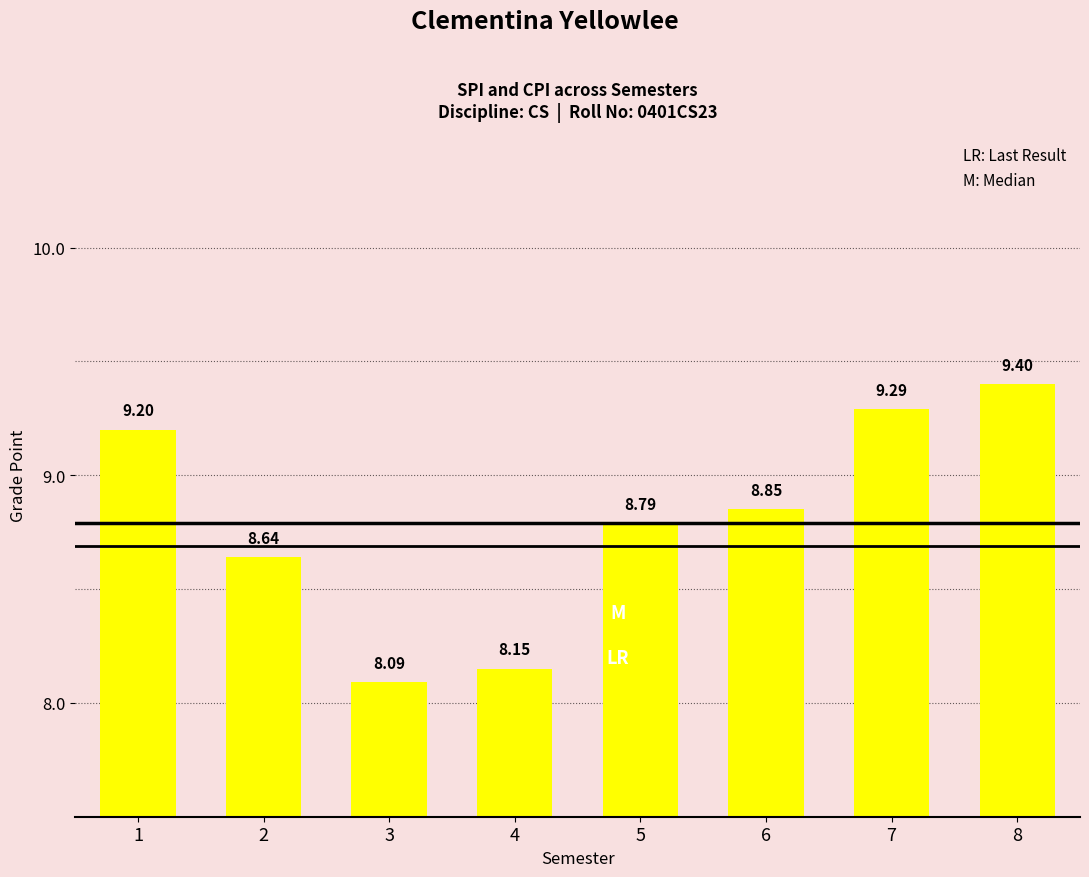

What is the difference between the values at 8 and 5?

0.6